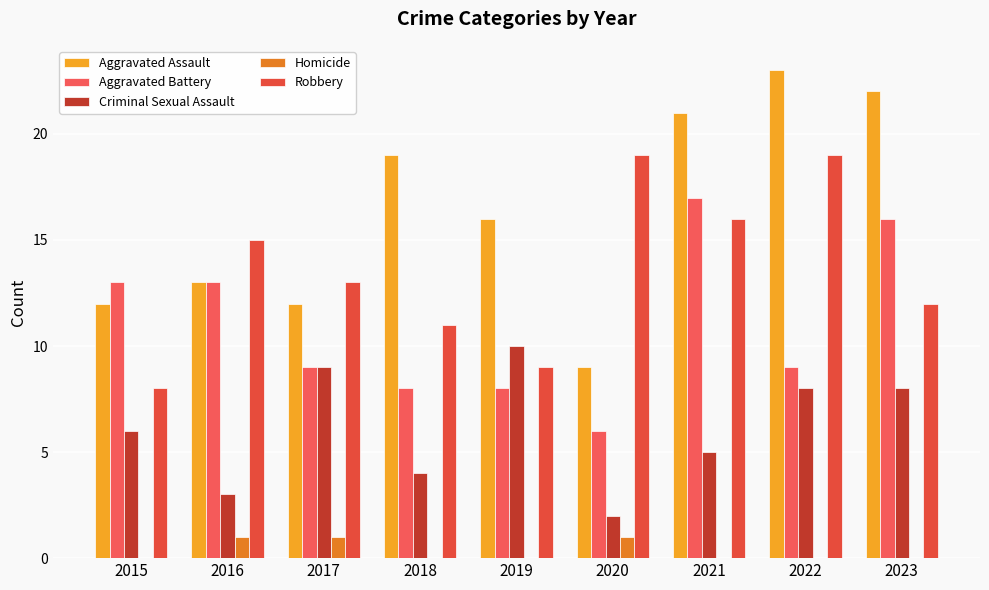

What is the total value across all series at 2018?

42